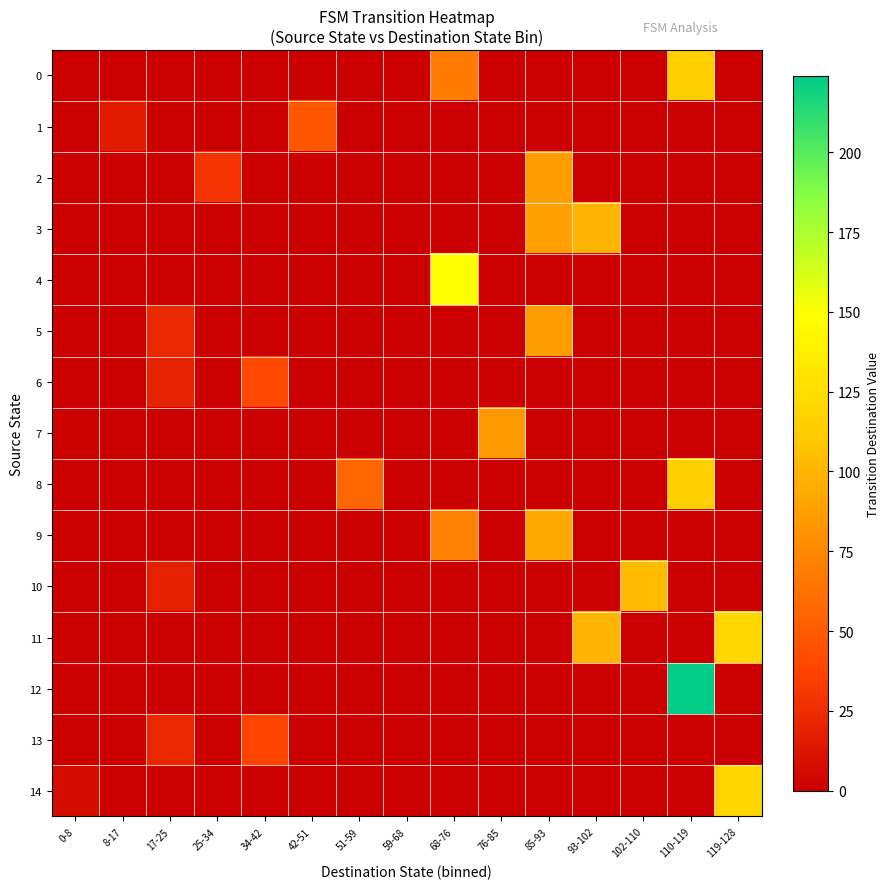

Reading right to left, list all the values displayed in this chart.

0: 119-128=0	110-119=115	102-110=0	93-102=0	85-93=0	76-85=0	68-76=69	59-68=0	51-59=0	42-51=0	34-42=0	25-34=0	17-25=0	8-17=0	0-8=0
1: 119-128=0	110-119=0	102-110=0	93-102=0	85-93=0	76-85=0	68-76=0	59-68=0	51-59=0	42-51=48	34-42=0	25-34=0	17-25=0	8-17=15	0-8=0
2: 119-128=0	110-119=0	102-110=0	93-102=0	85-93=86	76-85=0	68-76=0	59-68=0	51-59=0	42-51=0	34-42=0	25-34=29	17-25=0	8-17=0	0-8=0
3: 119-128=0	110-119=0	102-110=0	93-102=99	85-93=88	76-85=0	68-76=0	59-68=0	51-59=0	42-51=0	34-42=0	25-34=0	17-25=0	8-17=0	0-8=0
4: 119-128=0	110-119=0	102-110=0	93-102=0	85-93=0	76-85=0	68-76=149	59-68=0	51-59=0	42-51=0	34-42=0	25-34=0	17-25=0	8-17=0	0-8=0
5: 119-128=0	110-119=0	102-110=0	93-102=0	85-93=86	76-85=0	68-76=0	59-68=0	51-59=0	42-51=0	34-42=0	25-34=0	17-25=23	8-17=0	0-8=0
6: 119-128=0	110-119=0	102-110=0	93-102=0	85-93=0	76-85=0	68-76=0	59-68=0	51-59=0	42-51=0	34-42=41	25-34=0	17-25=20	8-17=0	0-8=0
7: 119-128=0	110-119=0	102-110=0	93-102=0	85-93=0	76-85=84	68-76=0	59-68=0	51-59=0	42-51=0	34-42=0	25-34=0	17-25=0	8-17=0	0-8=1
8: 119-128=0	110-119=115	102-110=0	93-102=0	85-93=0	76-85=0	68-76=0	59-68=0	51-59=56	42-51=0	34-42=0	25-34=0	17-25=0	8-17=0	0-8=0
9: 119-128=0	110-119=0	102-110=0	93-102=0	85-93=93	76-85=0	68-76=71	59-68=0	51-59=0	42-51=0	34-42=0	25-34=0	17-25=0	8-17=0	0-8=0
10: 119-128=0	110-119=0	102-110=103	93-102=0	85-93=0	76-85=0	68-76=0	59-68=0	51-59=0	42-51=0	34-42=0	25-34=0	17-25=18	8-17=0	0-8=0
11: 119-128=121	110-119=0	102-110=0	93-102=99	85-93=0	76-85=0	68-76=0	59-68=0	51-59=0	42-51=0	34-42=0	25-34=0	17-25=0	8-17=0	0-8=0
12: 119-128=0	110-119=224	102-110=0	93-102=0	85-93=0	76-85=0	68-76=0	59-68=0	51-59=0	42-51=0	34-42=0	25-34=0	17-25=0	8-17=0	0-8=0
13: 119-128=0	110-119=0	102-110=0	93-102=0	85-93=0	76-85=0	68-76=0	59-68=0	51-59=0	42-51=0	34-42=38	25-34=0	17-25=22	8-17=0	0-8=0
14: 119-128=120	110-119=0	102-110=0	93-102=0	85-93=0	76-85=0	68-76=0	59-68=0	51-59=0	42-51=0	34-42=0	25-34=0	17-25=0	8-17=0	0-8=7